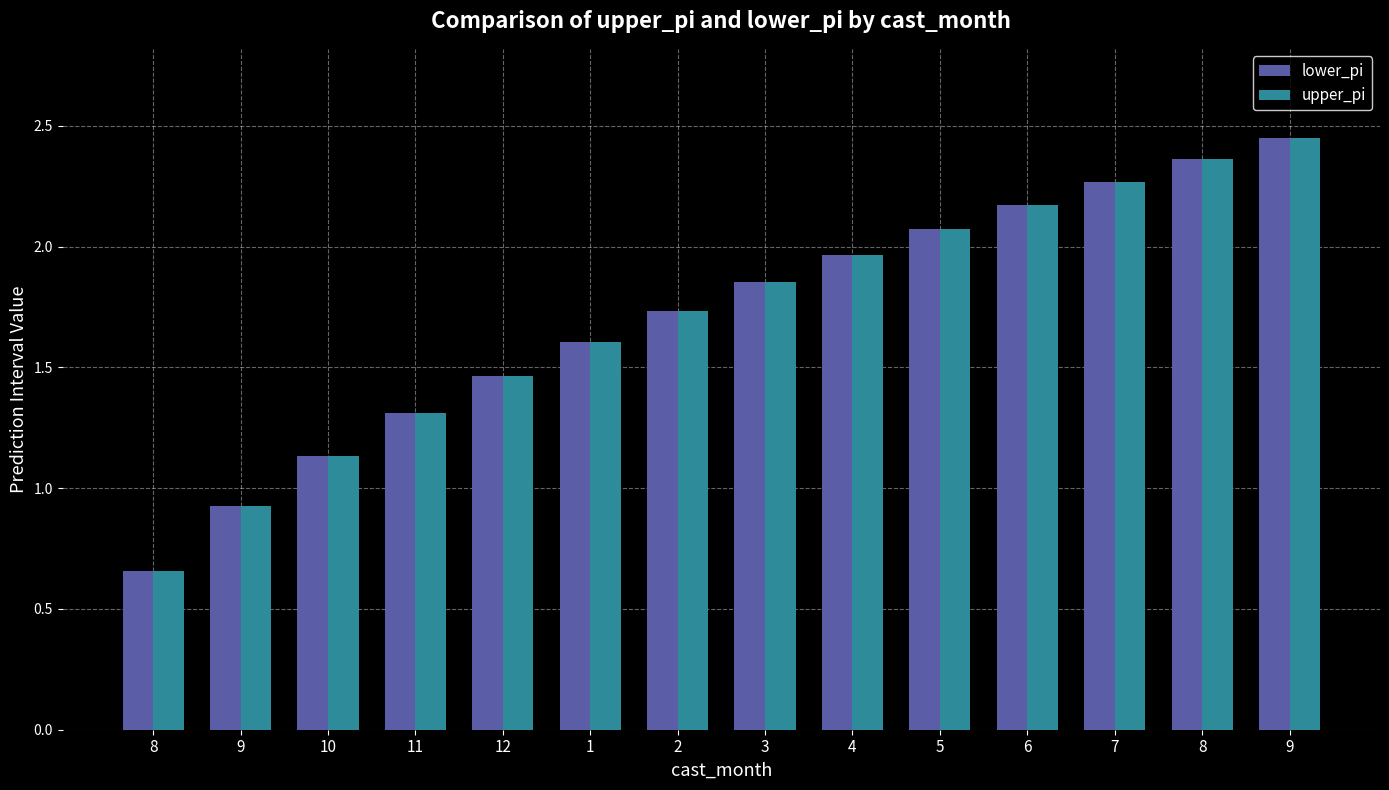

What is the value of the upper_pi bar at the 13th from the left?

0.7